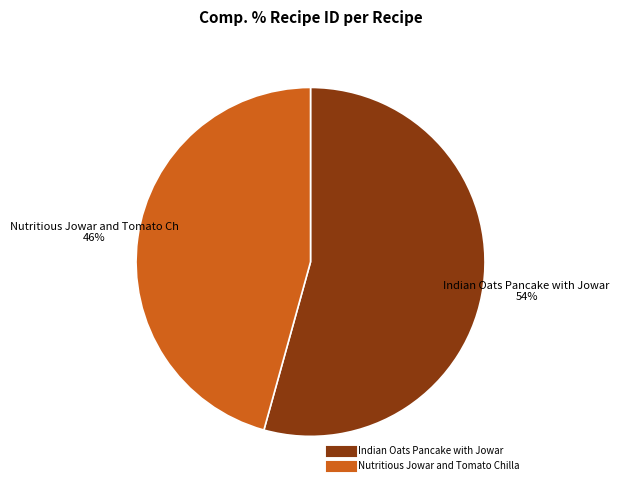

To the nearest percent, what percentage of the pie is Indian Oats Pancake with Jowar?

54%